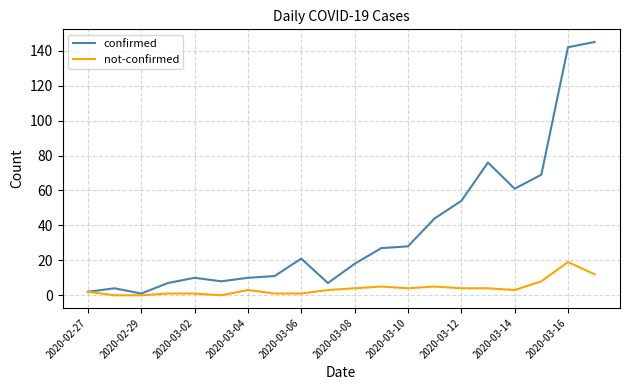

Rank the series by their average value, from lowest to highest.

not-confirmed, confirmed